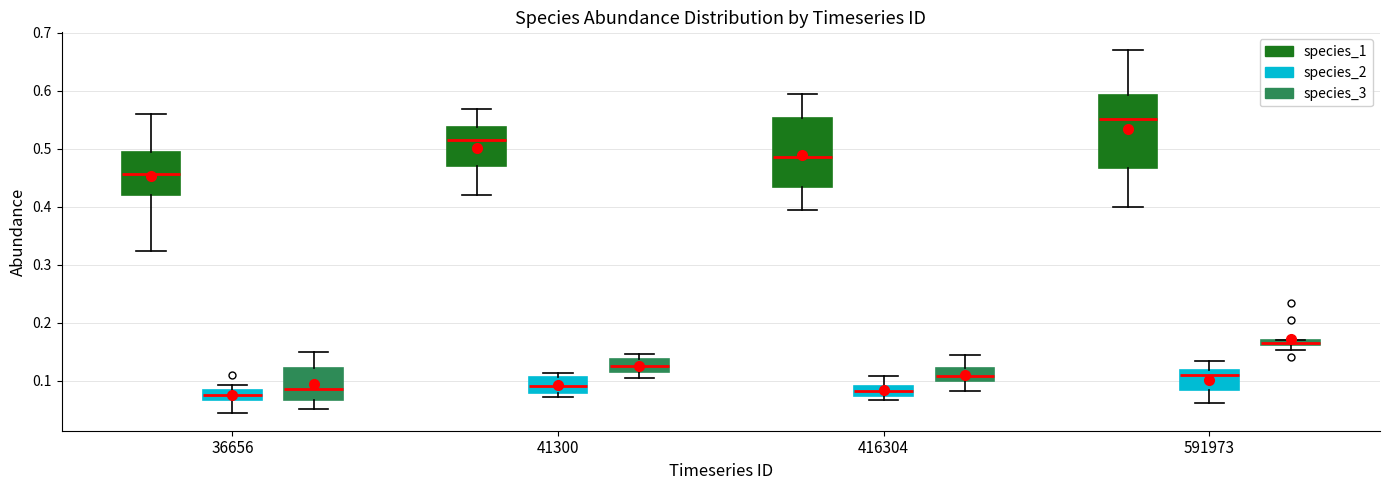

Where is the upper edge of the box for 416304 (species_2) on the y-axis? The values are not printed on the chart, so give them approximately, as read against the axis.

0.09